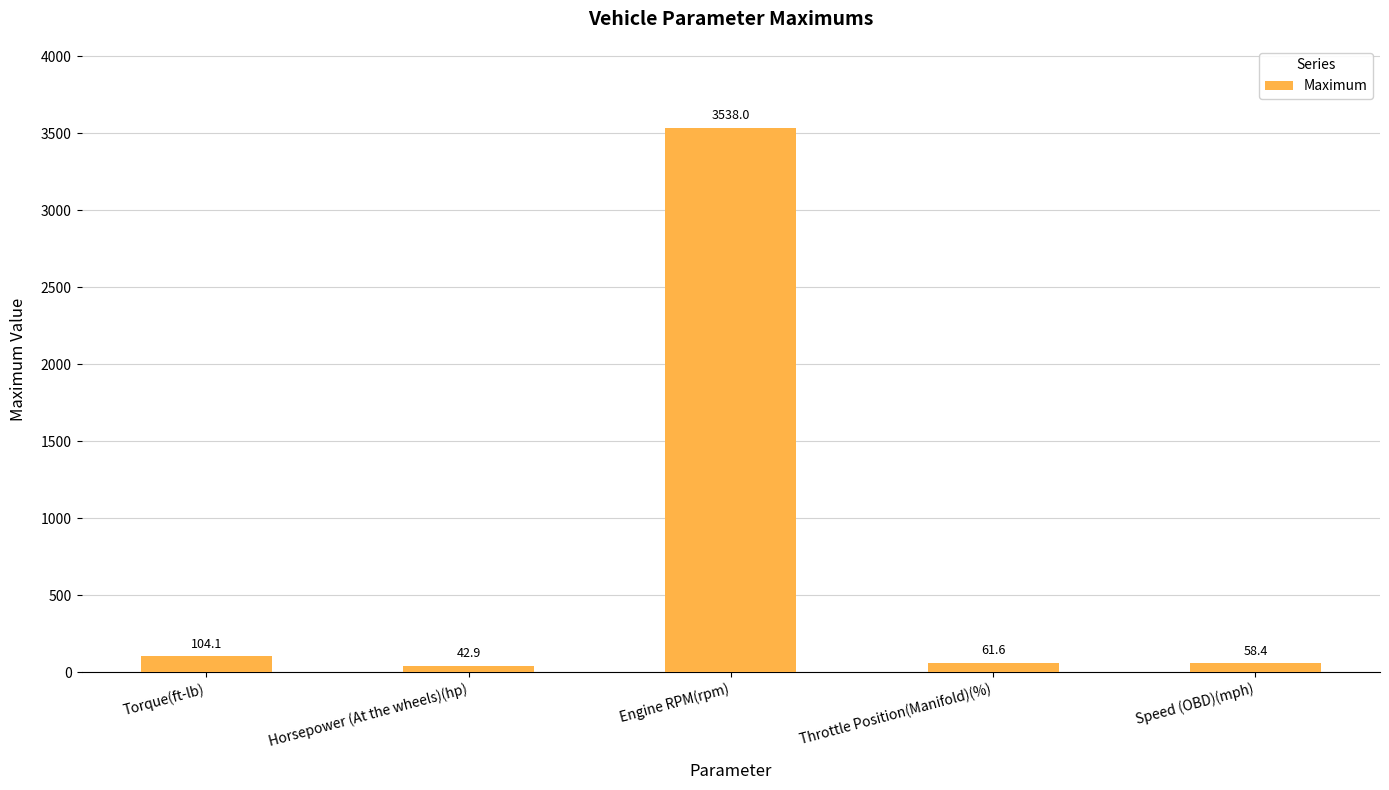

The chart shows a value of 5208.5 at Engine RPM(rpm). True or false?

False